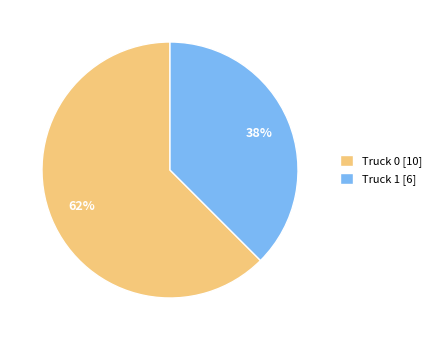

To the nearest percent, what is the combined percentage of Truck 0 [10] and Truck 1 [6]?

100%